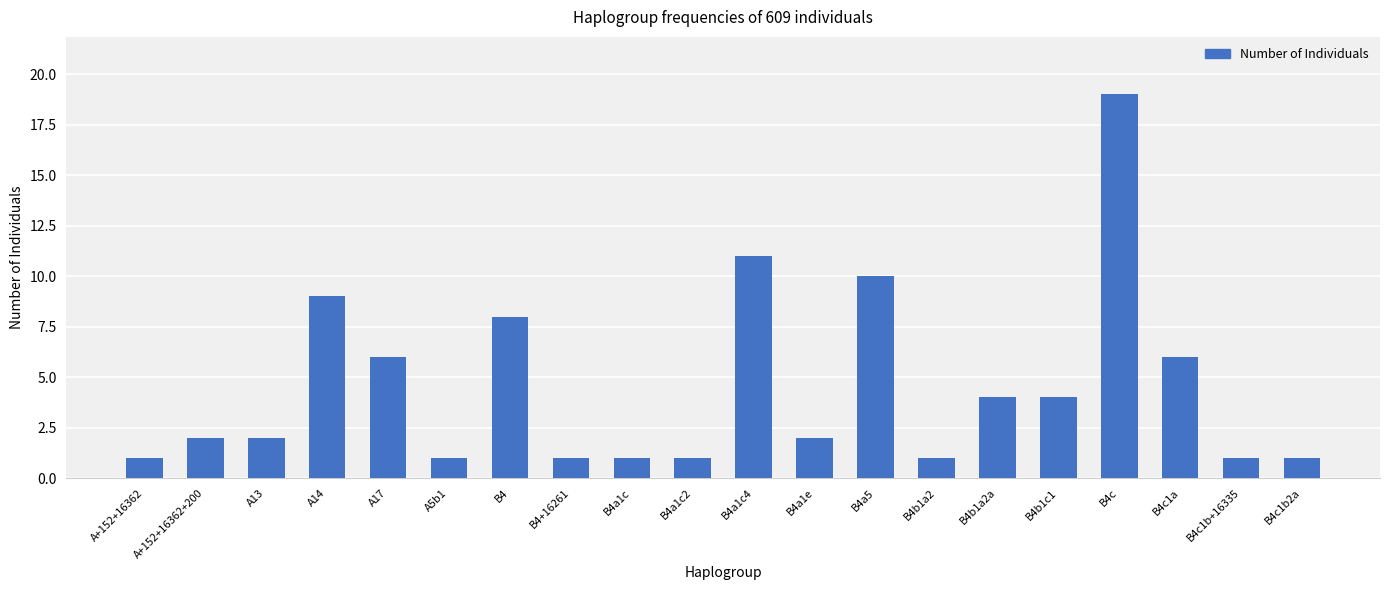

Between A5b1 and B4c, which is larger?

B4c